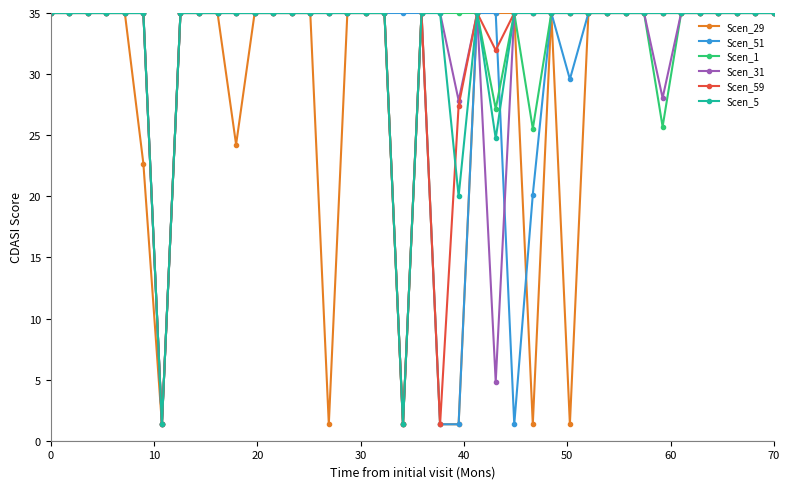

Reading left to right, what are all the values shown in this chart?

Scen_29: 35.0	35.0	35.0	35.0	35.0	22.7	1.3	35.0	35.0	35.0	24.2	35.0	35.0	35.0	35.0	1.3	35.0	35.0	35.0	1.3	35.0	1.3	1.3	35.0	35.0	35.0	1.3	35.0	1.3	35.0	35.0	35.0	35.0	35.0	35.0	35.0	35.0	35.0	35.0	35.0
Scen_51: 35.0	35.0	35.0	35.0	35.0	35.0	1.3	35.0	35.0	35.0	35.0	35.0	35.0	35.0	35.0	35.0	35.0	35.0	35.0	35.0	35.0	1.3	1.3	35.0	35.0	1.3	20.1	35.0	29.6	35.0	35.0	35.0	35.0	35.0	35.0	35.0	35.0	35.0	35.0	35.0
Scen_1: 35.0	35.0	35.0	35.0	35.0	35.0	1.3	35.0	35.0	35.0	35.0	35.0	35.0	35.0	35.0	35.0	35.0	35.0	35.0	1.3	35.0	35.0	35.0	35.0	27.2	35.0	25.5	35.0	35.0	35.0	35.0	35.0	35.0	25.7	35.0	35.0	35.0	35.0	35.0	35.0
Scen_31: 35.0	35.0	35.0	35.0	35.0	35.0	1.3	35.0	35.0	35.0	35.0	35.0	35.0	35.0	35.0	35.0	35.0	35.0	35.0	1.3	35.0	35.0	27.8	35.0	4.8	35.0	35.0	35.0	35.0	35.0	35.0	35.0	35.0	28.0	35.0	35.0	35.0	35.0	35.0	35.0
Scen_59: 35.0	35.0	35.0	35.0	35.0	35.0	1.3	35.0	35.0	35.0	35.0	35.0	35.0	35.0	35.0	35.0	35.0	35.0	35.0	1.3	35.0	1.3	27.4	35.0	32.0	35.0	35.0	35.0	35.0	35.0	35.0	35.0	35.0	35.0	35.0	35.0	35.0	35.0	35.0	35.0
Scen_5: 35.0	35.0	35.0	35.0	35.0	35.0	1.3	35.0	35.0	35.0	35.0	35.0	35.0	35.0	35.0	35.0	35.0	35.0	35.0	1.3	35.0	35.0	20.0	35.0	24.7	35.0	35.0	35.0	35.0	35.0	35.0	35.0	35.0	35.0	35.0	35.0	35.0	35.0	35.0	35.0